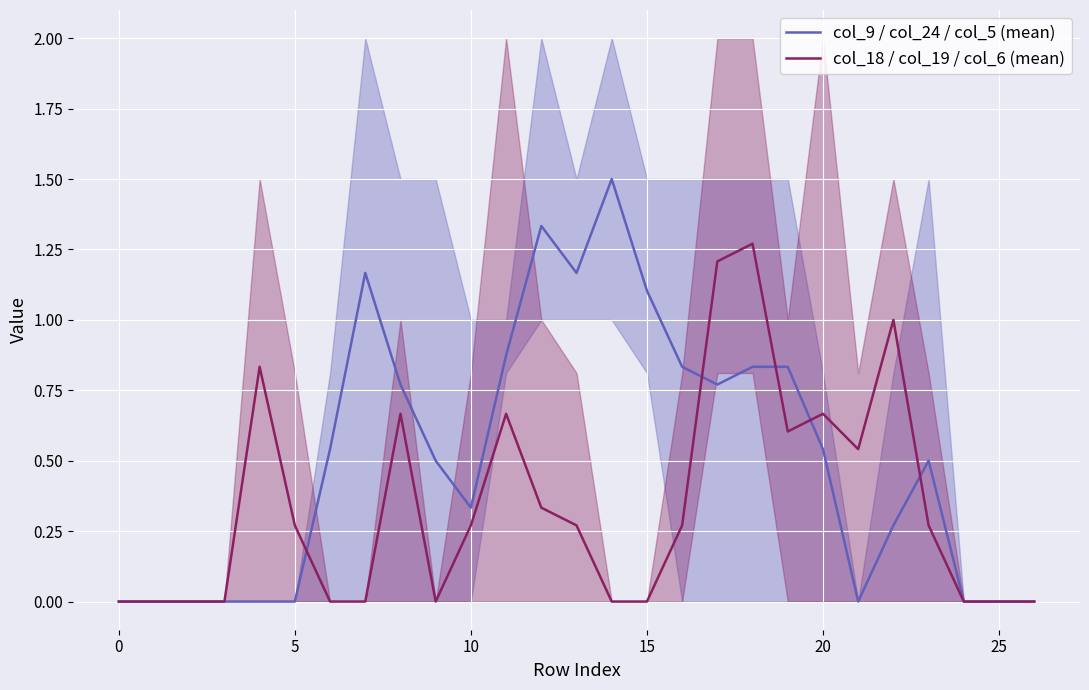

Is it true that col_18 / col_19 / col_6 (mean) equals 0.0 at 25?

True